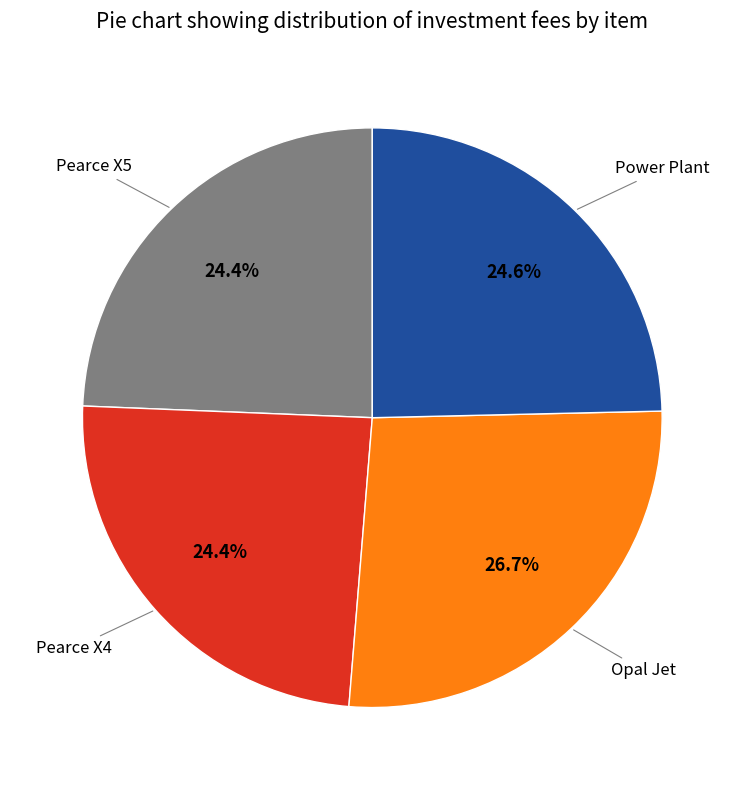

Does any single category account for the majority?

No